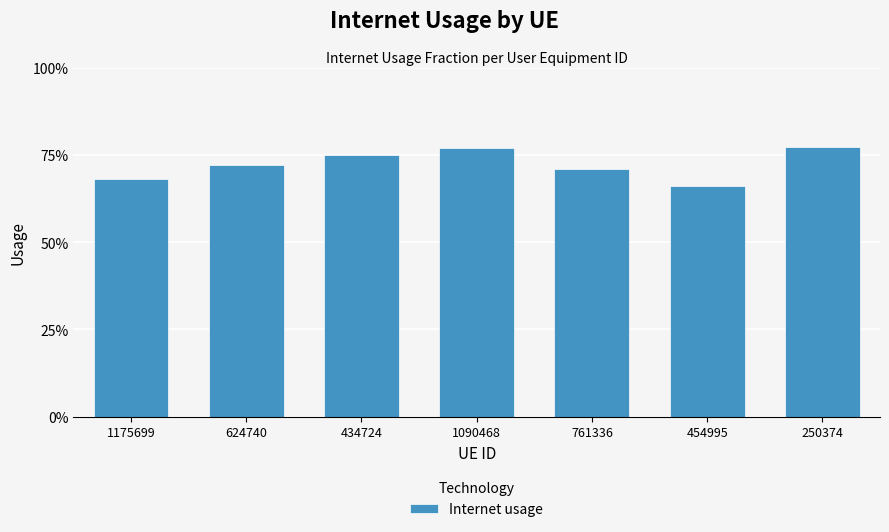

What is the average value?

0.7